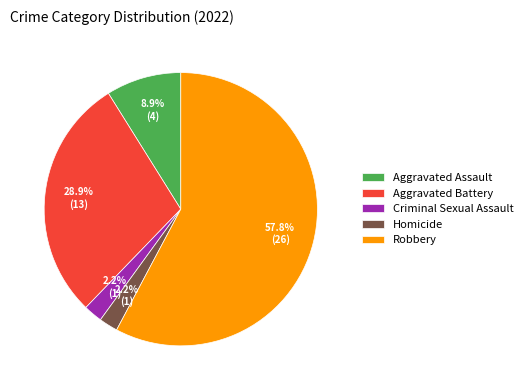

Between Robbery and Homicide, which is larger?

Robbery